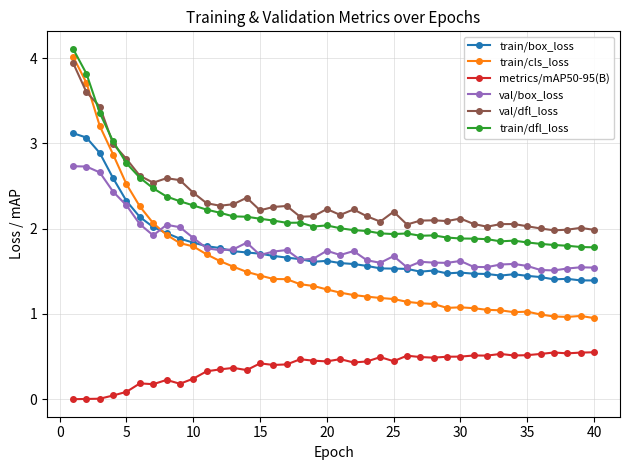

Which series has the largest range (max minus min)?

train/cls_loss